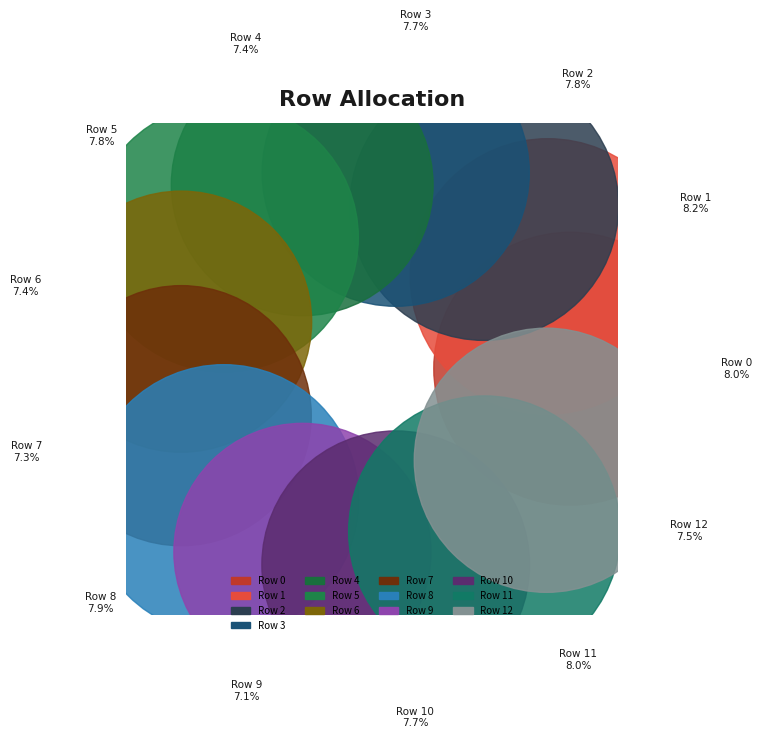

What percentage do Row 12 and Row 7 together represent?

14.9%